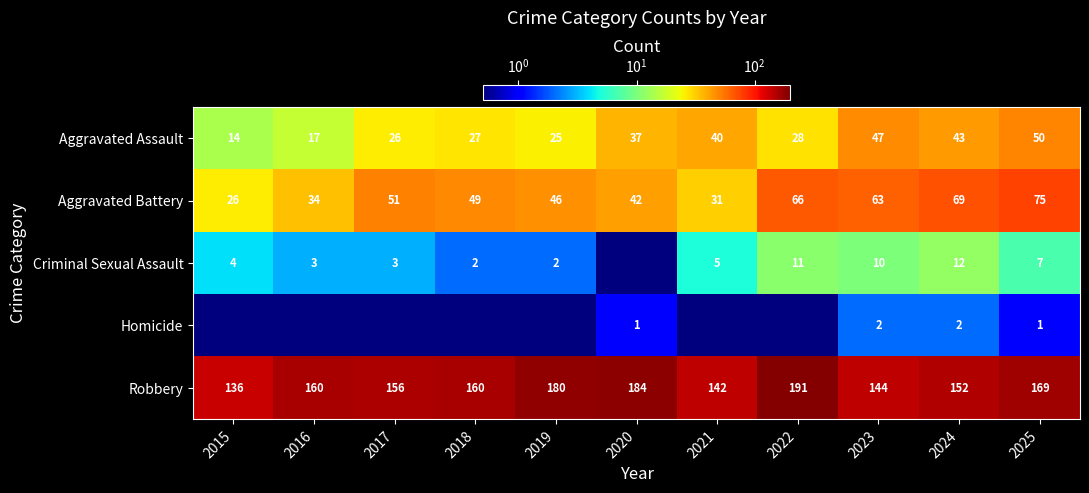

What is the sum of all Aggravated Battery values?

552.0